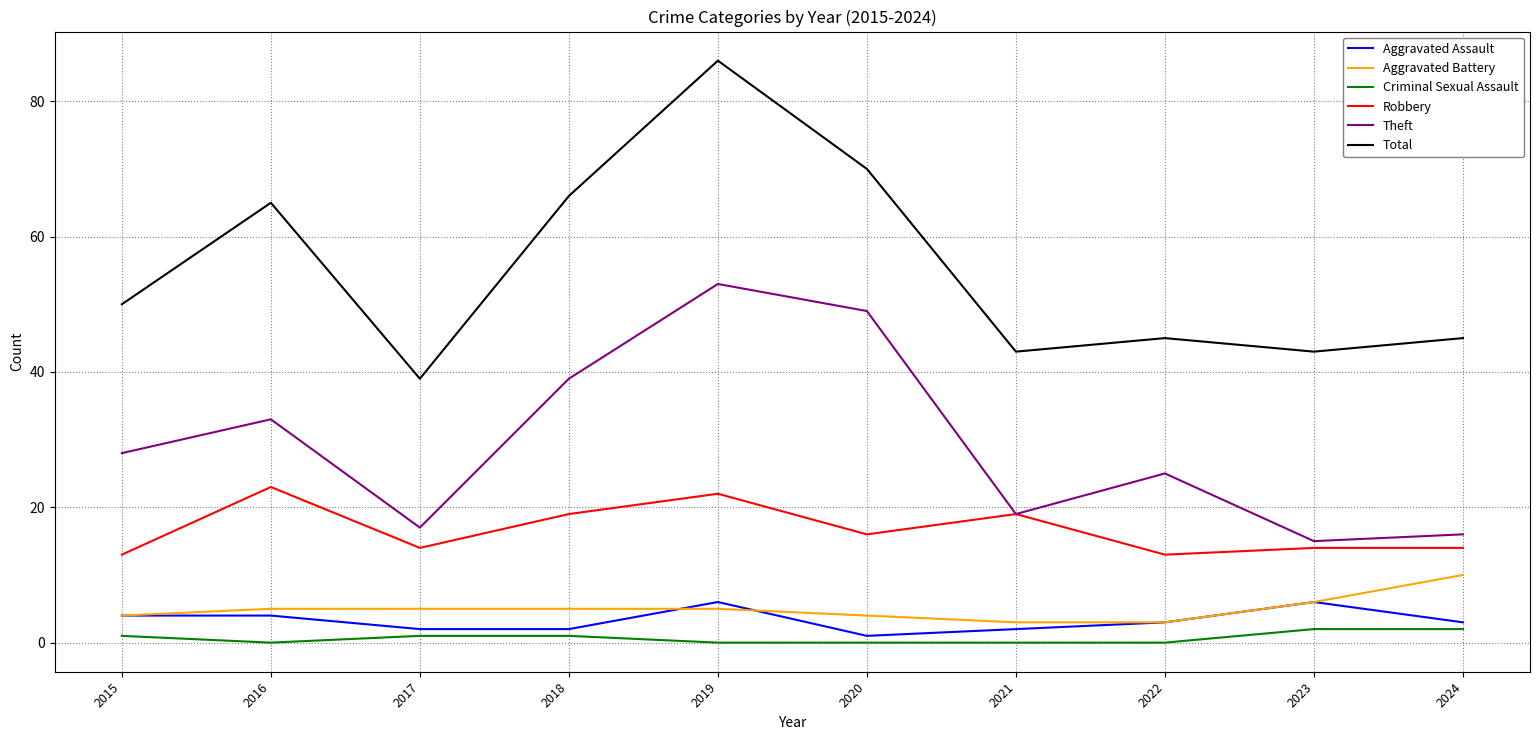

Read the Total value at 2022.

45